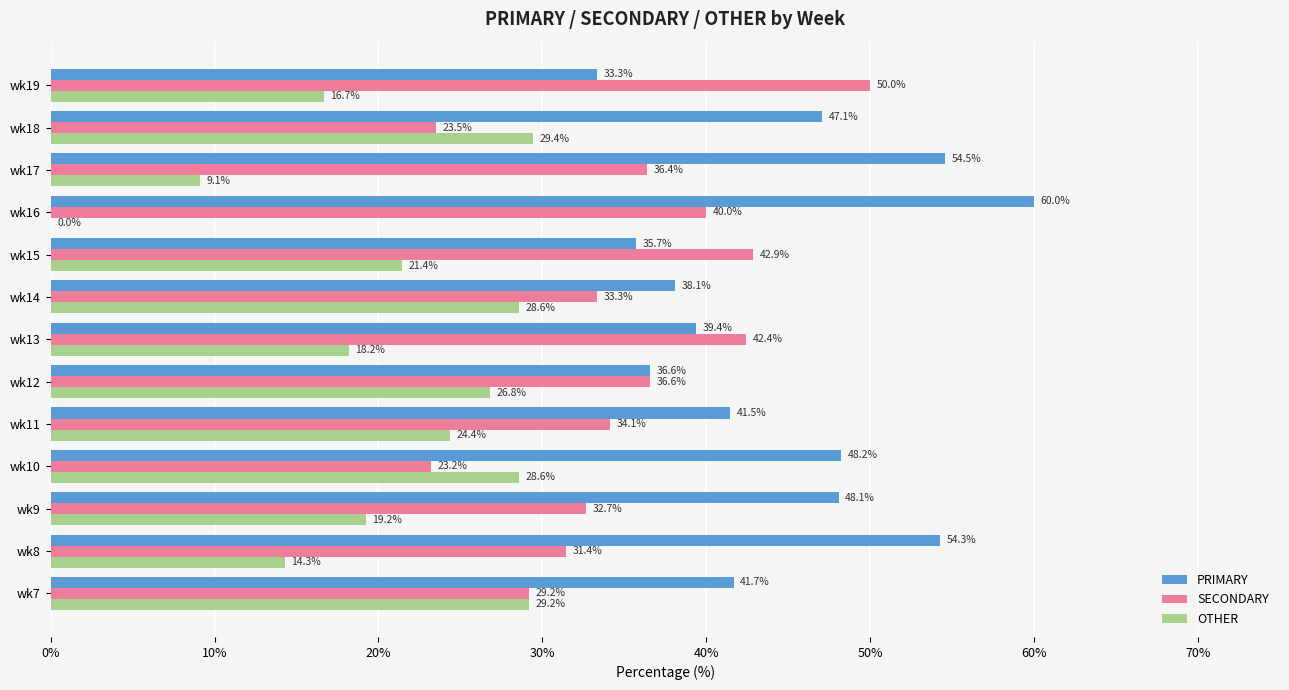

How many distinct data groups are displayed?

3